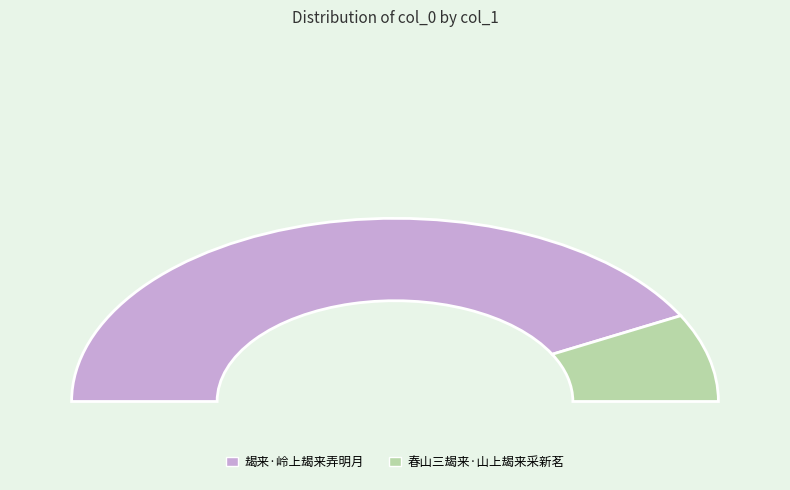

How many segments does this pie chart have?

2